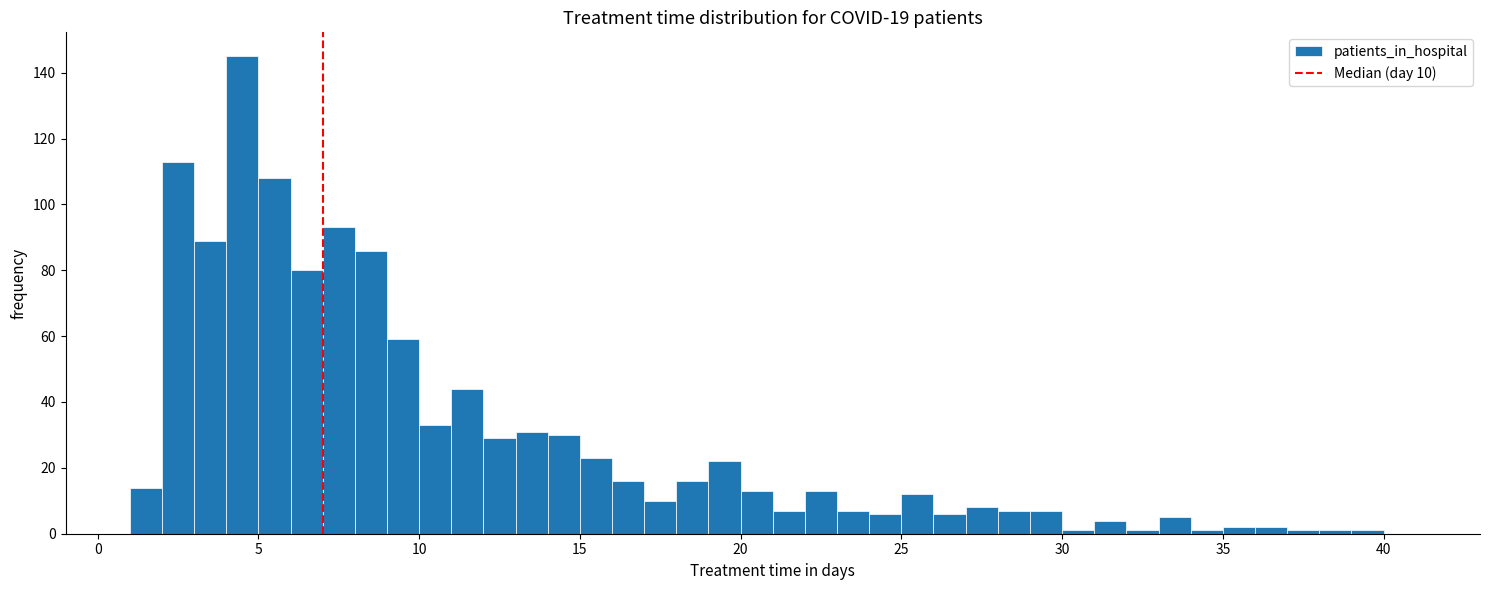

Read against the x-axis, roughly where is the centre of the tallest bar?

4.5